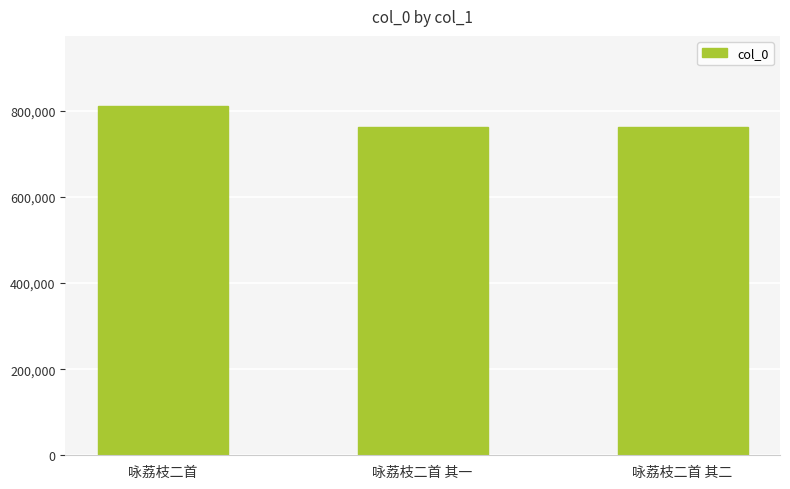

What is the minimum value shown in the chart?

762334